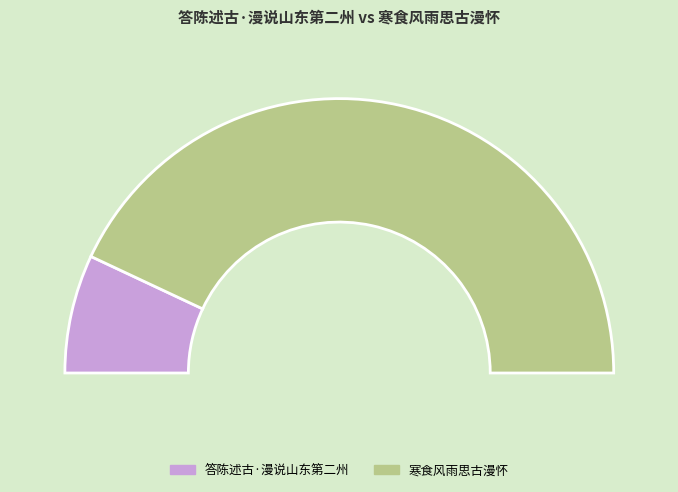

How many segments does this pie chart have?

2